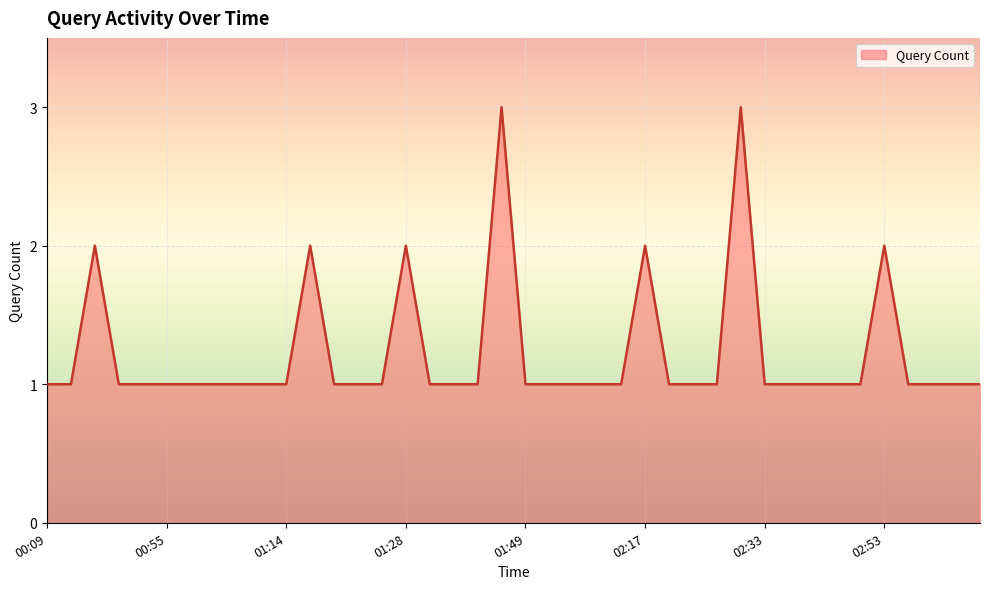

What is the greatest value displayed?

3